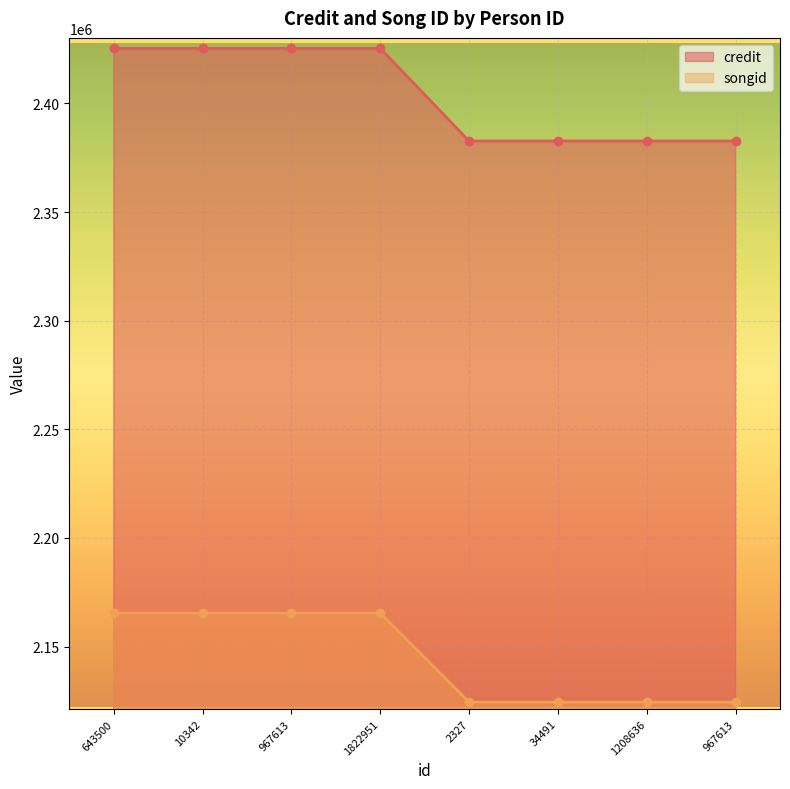

What are all the series names shown in the legend?

credit, songid